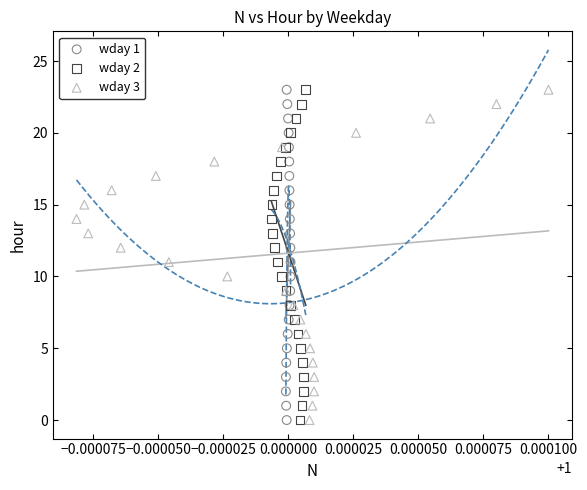

What are all the series names shown in the legend?

wday 1, wday 2, wday 3